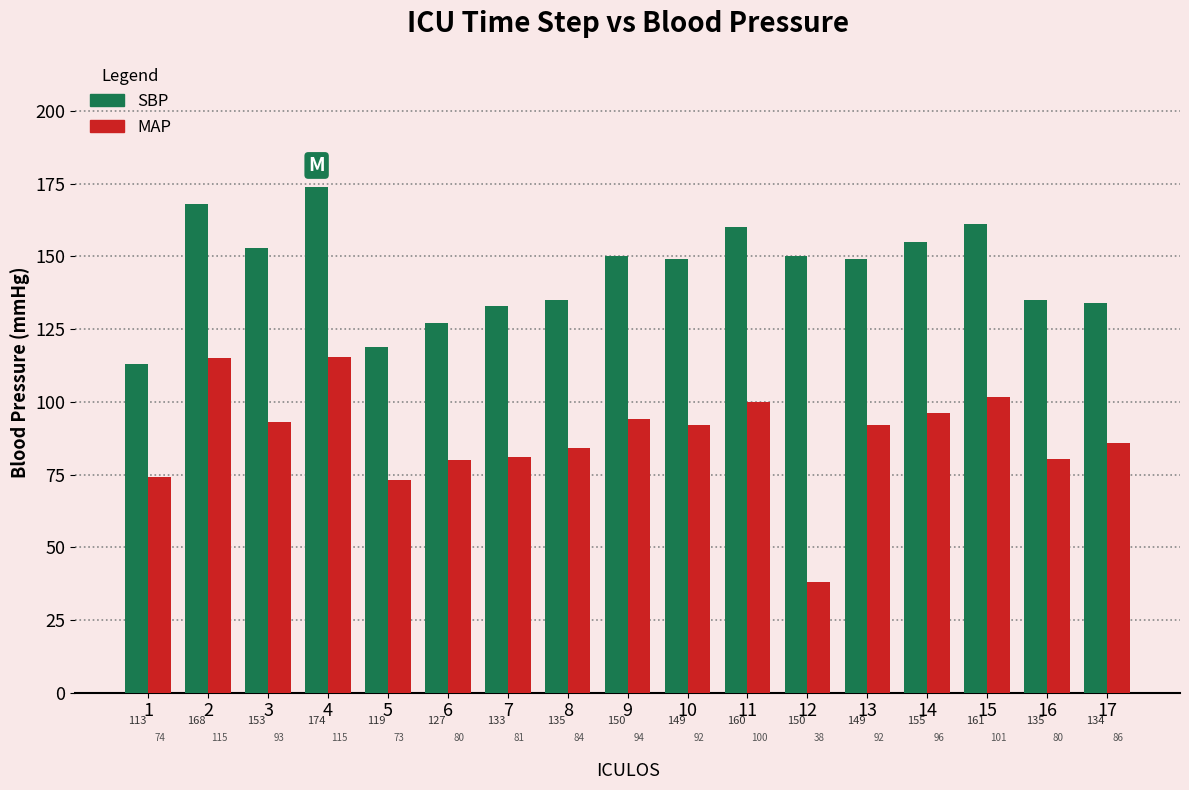

What is the difference between the second highest and minimum values in the SBP series?

55.0